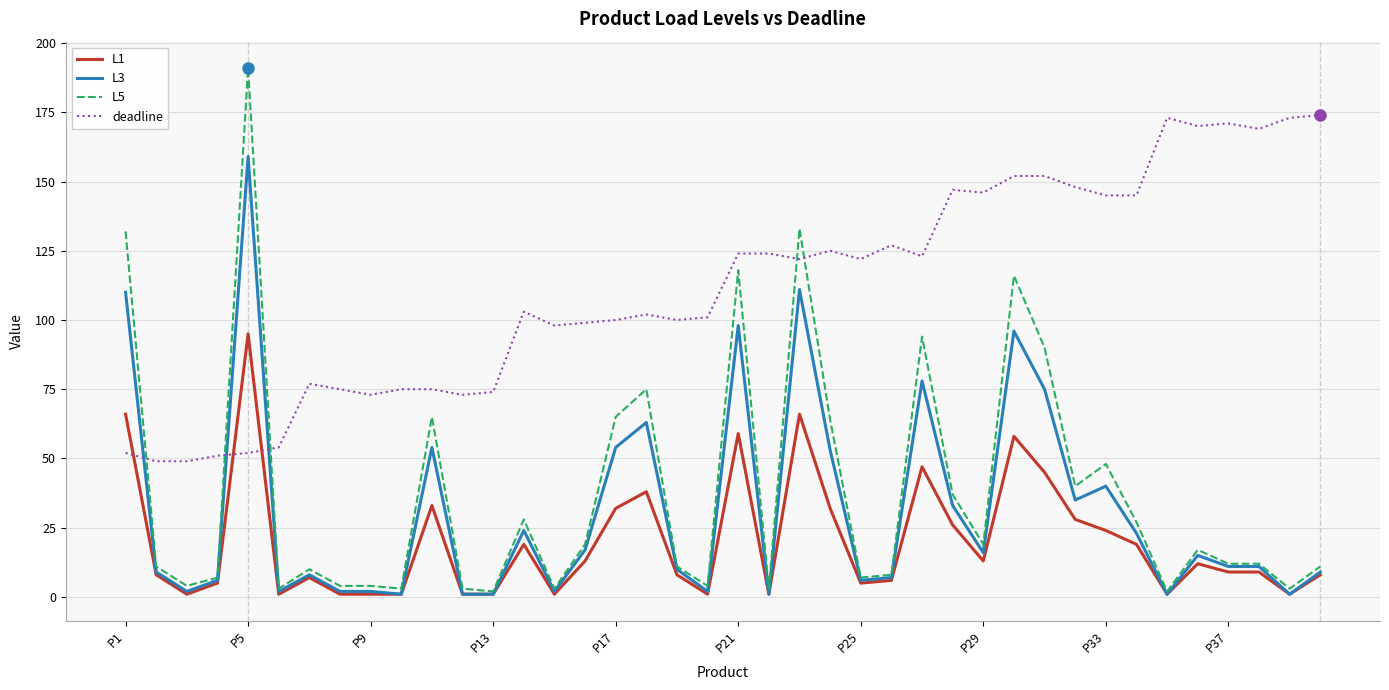

Rank the series by their maximum value, from lowest to highest.

L1, L3, deadline, L5